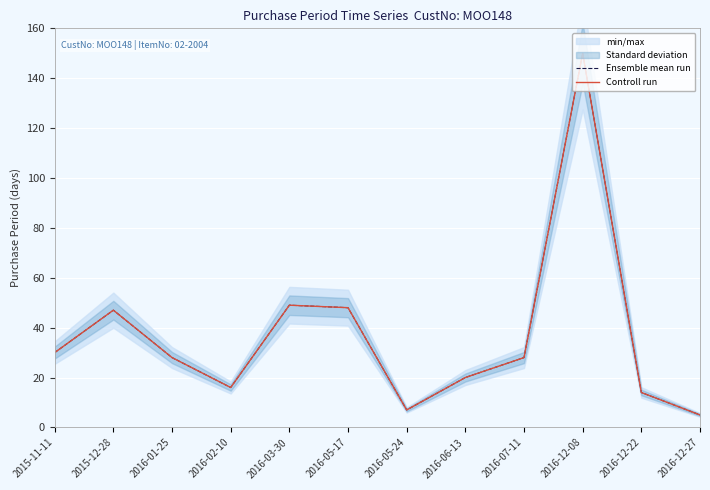

At how many categories does at least one series exceed 12?

10